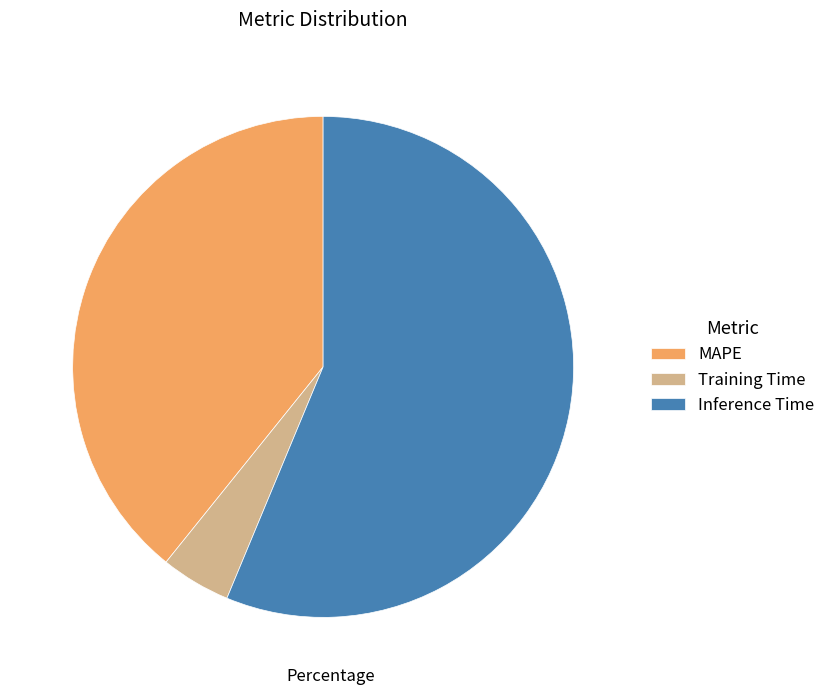

Count the number of slices in the pie.

3